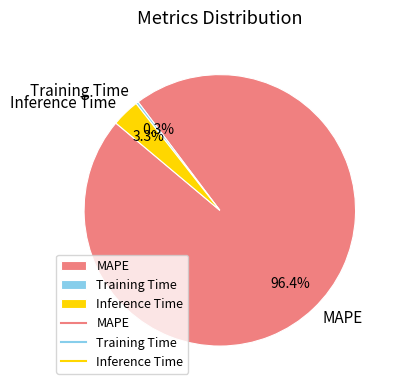

What percentage is the Inference Time slice, to the nearest percent?

3%